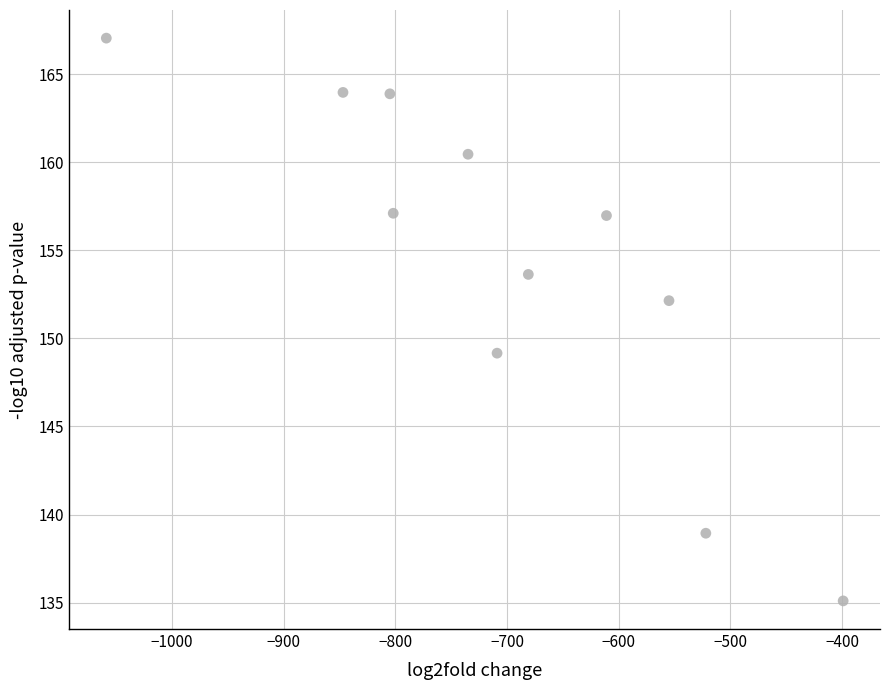

What is the range of Y values (max minus min)?

31.9